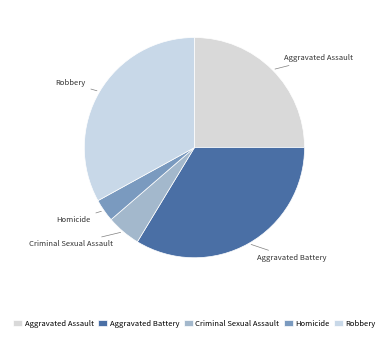

The Criminal Sexual Assault slice represents 5% of the pie. True or false?

True